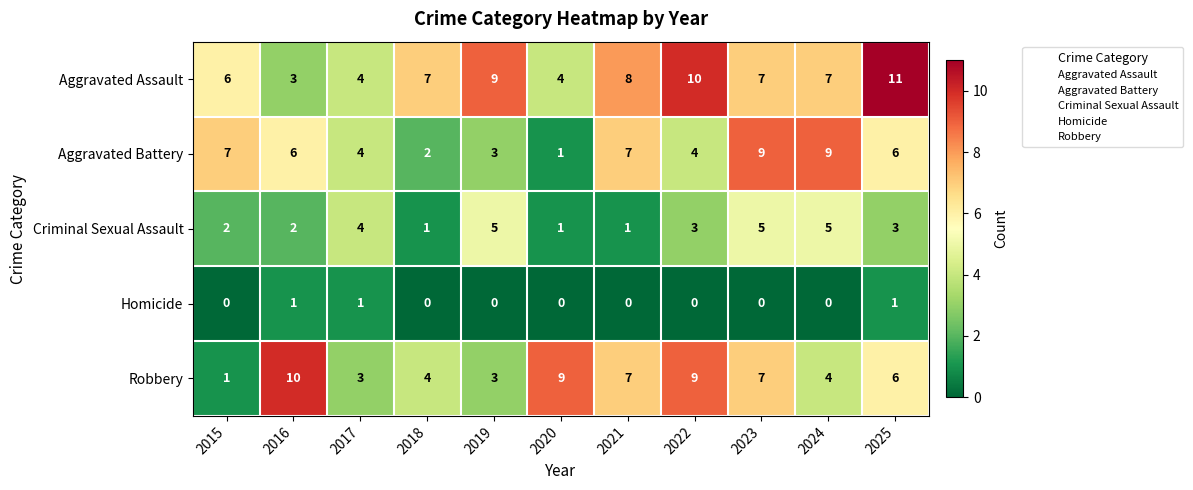

What is the approximate value of Aggravated Assault at 2018?

7